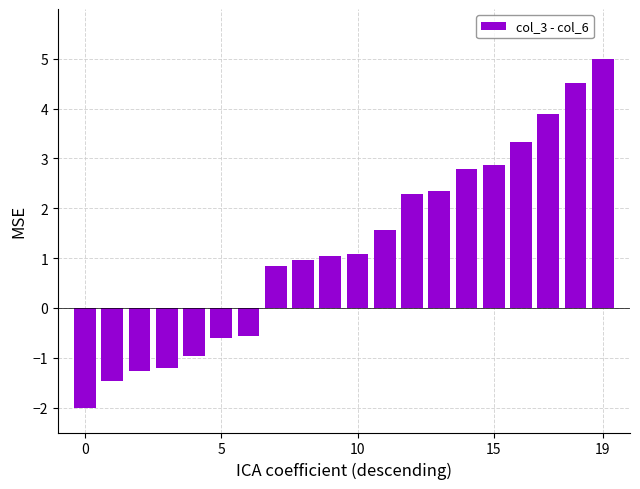

What is the maximum value shown in the chart?

5.0